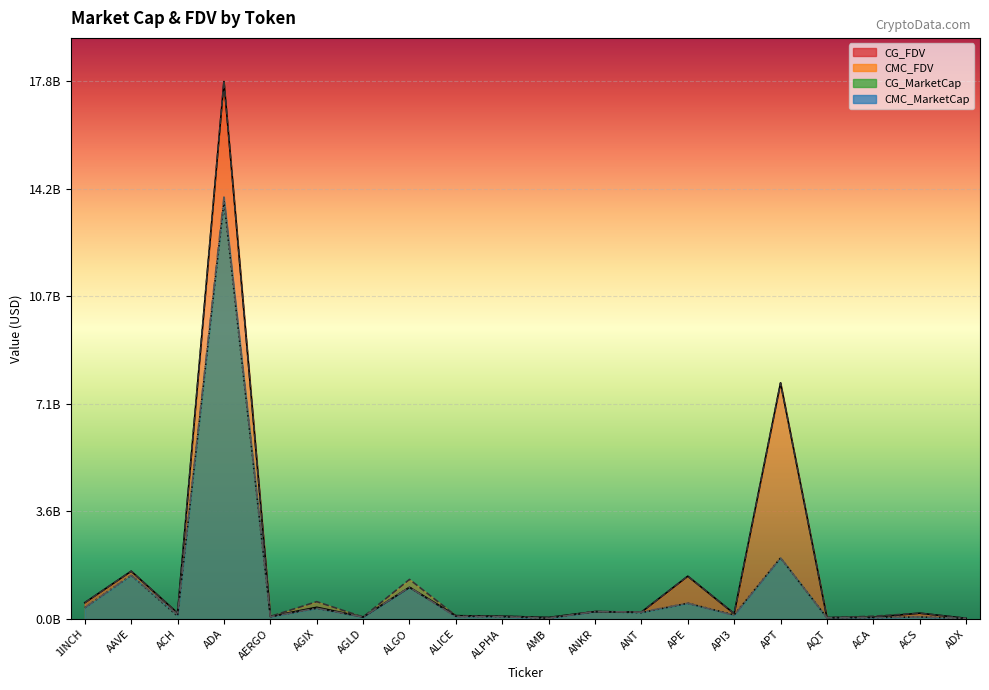

Reading right to left, transcribe all the data shown in this chart.

CMC_FDV: ADX=22901249.6	ACS=192557812.6	ACA=92150613.1	AQT=44856544.5	APT=7807981075.8	API3=175439352.0	APE=1419066722.1	ANT=227612077.9	ANKR=246079216.3	AMB=50420929.1	ALPHA=92440989.3	ALICE=109865434.9	ALGO=1310800555.3	AGLD=65887459.5	AGIX=574677818.8	AERGO=84993181.8	ADA=17805871135.4	ACH=196193225.4	AAVE=1582988705.6	1INCH=540077747.3
CMC_MarketCap: ADX=21764971.1	ACS=67749176.8	ACA=47720578.9	AQT=39833783.8	APT=2021650225.5	API3=120980376.3	APE=523059124.6	ANT=227612077.9	ANKR=246079216.3	AMB=23870393.7	ALPHA=75986493.2	ALICE=74613278.6	ALGO=1049438275.9	AGLD=65887459.5	AGIX=357089642.7	AERGO=75643931.7	ADA=13963365577.6	ACH=137429552.2	AAVE=1448519342.6	1INCH=374806526.3
CG_MarketCap: ADX=21758416.0	ACS=67836465.0	ACA=47673373.0	AQT=41472018.0	APT=2023937547.0	API3=135988321.0	APE=522046509.0	ANT=211291451.0	ANKR=245628718.0	AMB=23876813.0	ALPHA=75904858.0	ALICE=89567456.0	ALGO=1049227929.0	AGLD=65864496.0	AGIX=355355629.0	AERGO=75183221.0	ADA=13823314967.0	ACH=96879827.0	AAVE=1447595257.0	1INCH=374697655.0
CG_FDV: ADX=22894352.0	ACS=192805904.0	ACA=59455066.0	AQT=46701347.0	APT=7816815119.0	API3=177043363.0	APE=1416319481.0	ANT=227844832.0	ANKR=245628718.0	AMB=50434489.0	ALPHA=92341676.0	ALICE=109792872.0	ALGO=1049227930.0	AGLD=65864496.0	AGIX=387408252.0	AERGO=84475529.0	ADA=17785706597.0	ACH=195966587.0	AAVE=1581978835.0	1INCH=539920557.0